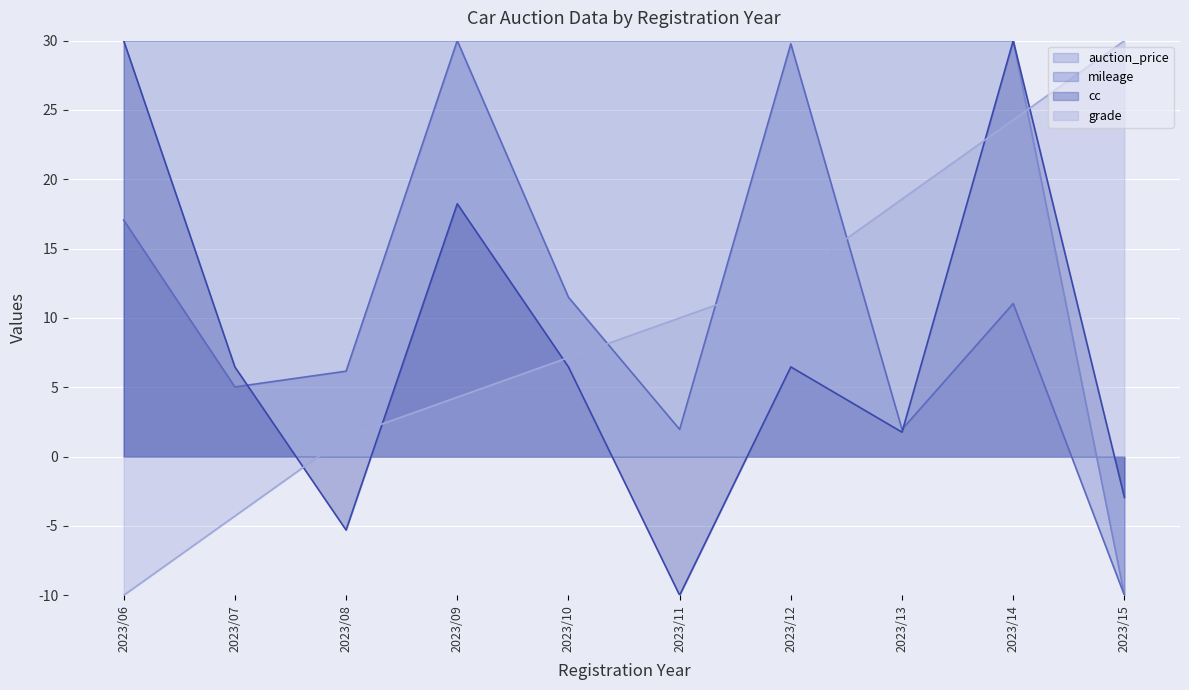

How many positive values does the auction_price series have?

9